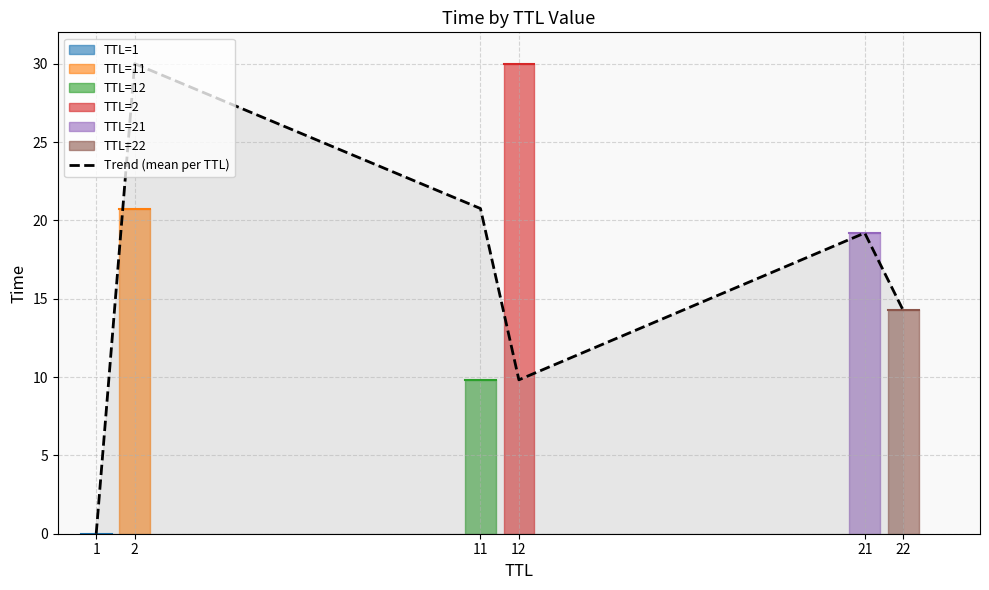

True or false: the data shows 14.3 at 22.

True